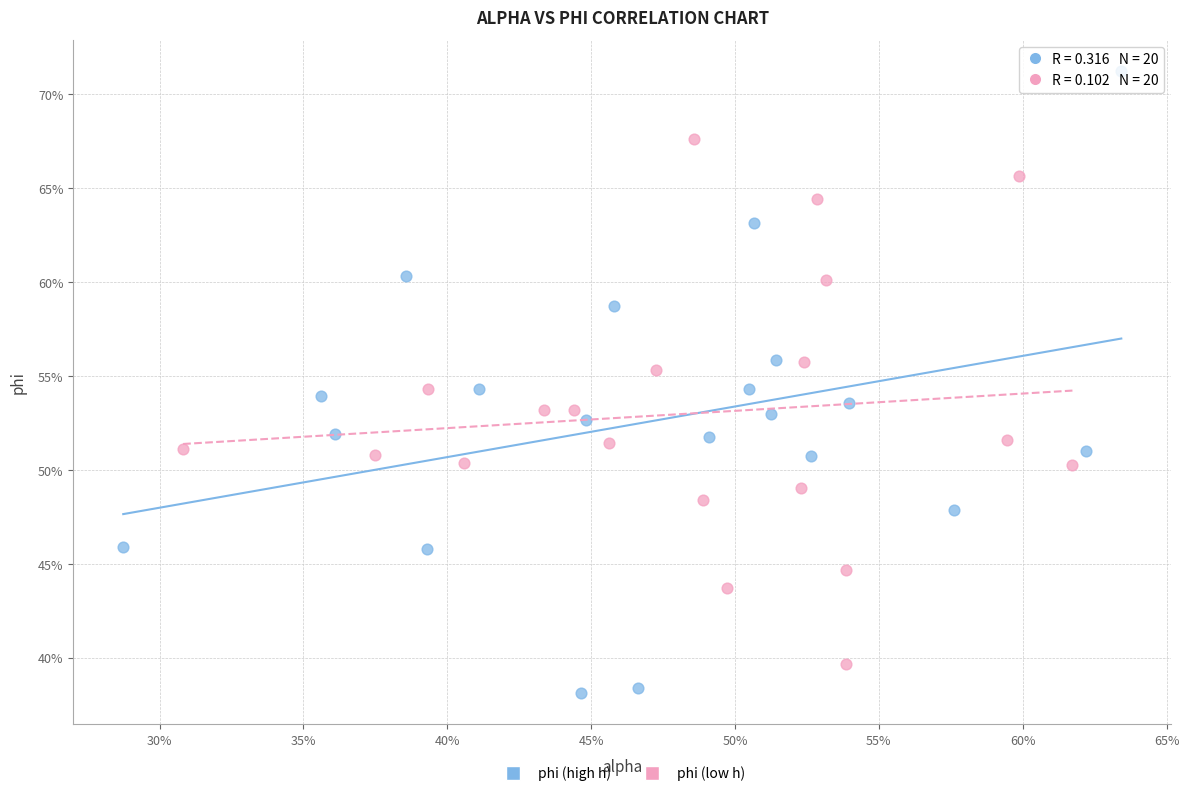

What are all the series names shown in the legend?

phi (high h), phi (low h)